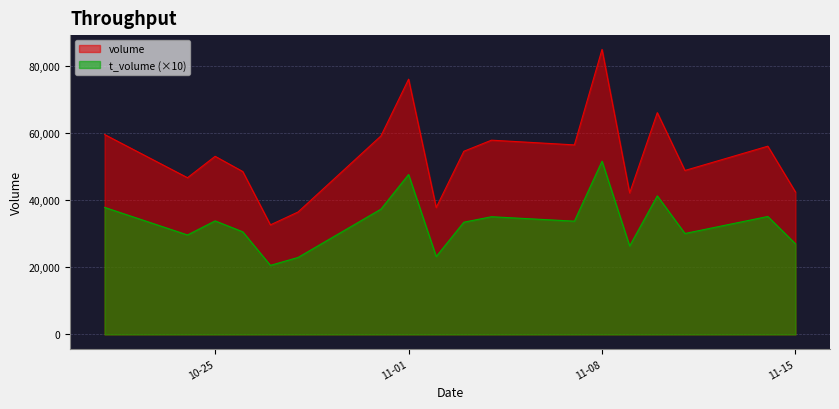

Is the value of volume at 2022-10-24 greater than the value of t_volume at 2022-10-31?

Yes